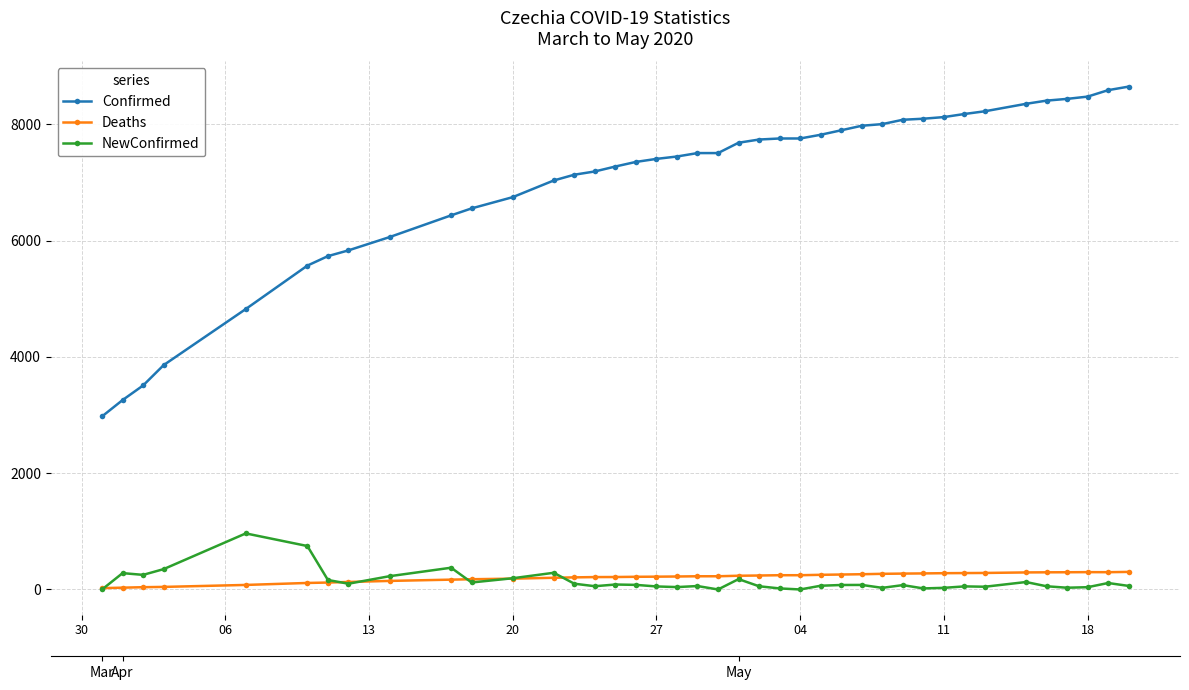

What are all the series names shown in the legend?

Confirmed, Deaths, NewConfirmed